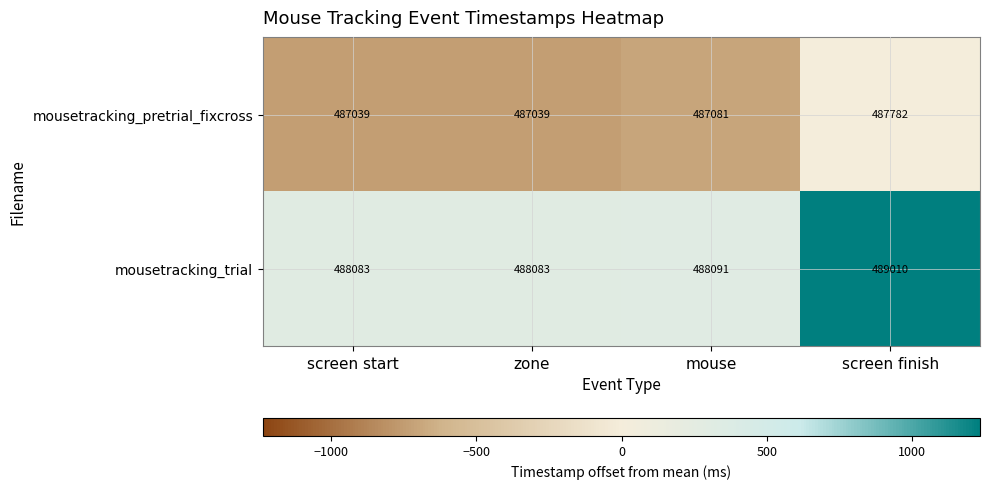

Rank the series at screen start from highest to lowest value.

mousetracking_trial, mousetracking_pretrial_fixcross